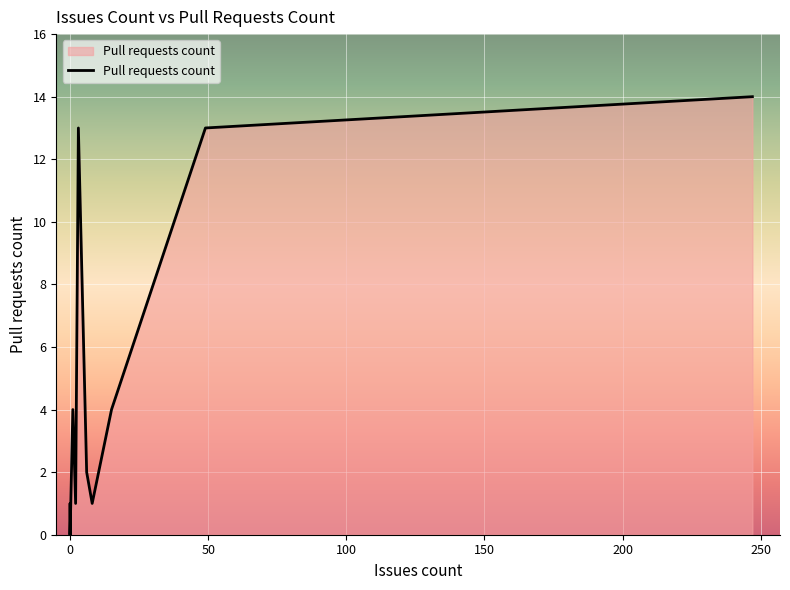

Which has a higher value, 300 or 15?

15